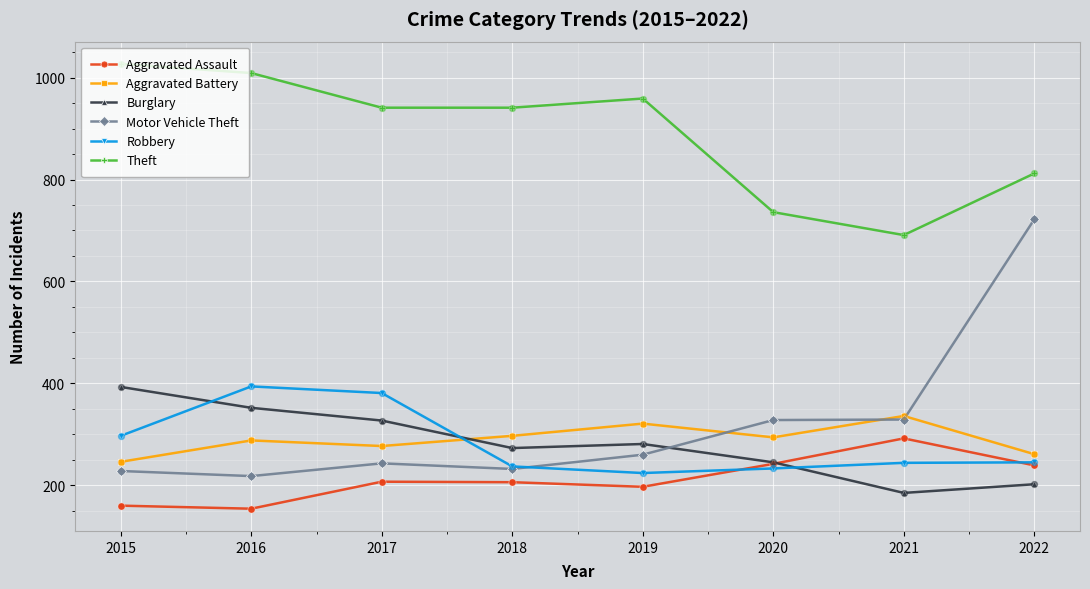

What is the total value across all series at 2019?

2242